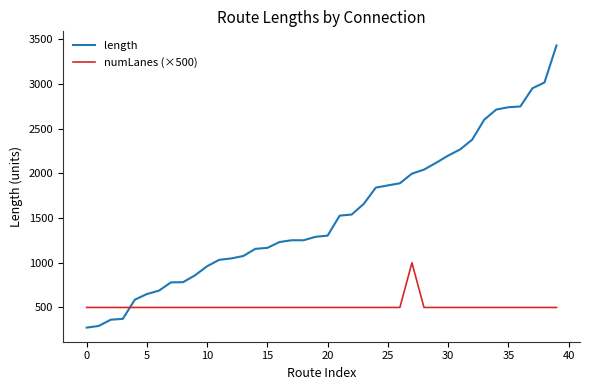

Rank the series by their maximum value, from lowest to highest.

numLanes (×500), length